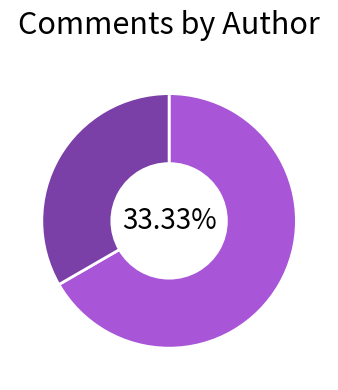

To the nearest percent, what portion does 1 represent?

67%